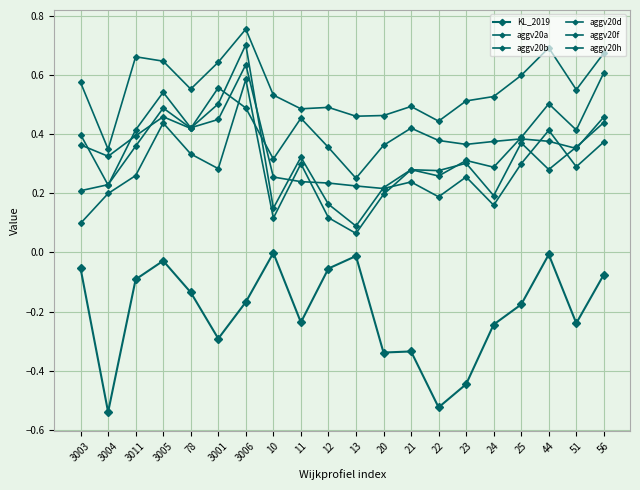

How many lines are shown in the chart?

6